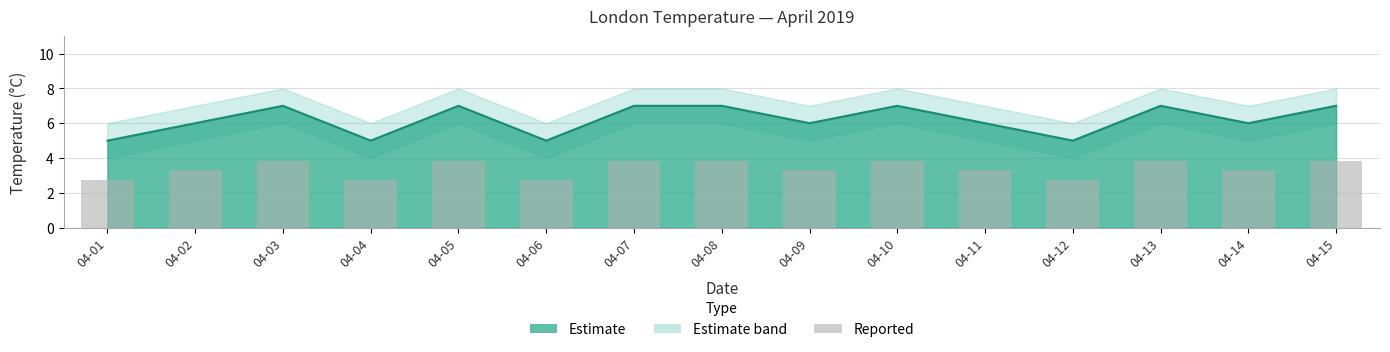

List the labels in order of value, smallest first.

04-01, 04-04, 04-06, 04-12, 04-02, 04-09, 04-11, 04-14, 04-03, 04-05, 04-07, 04-08, 04-10, 04-13, 04-15